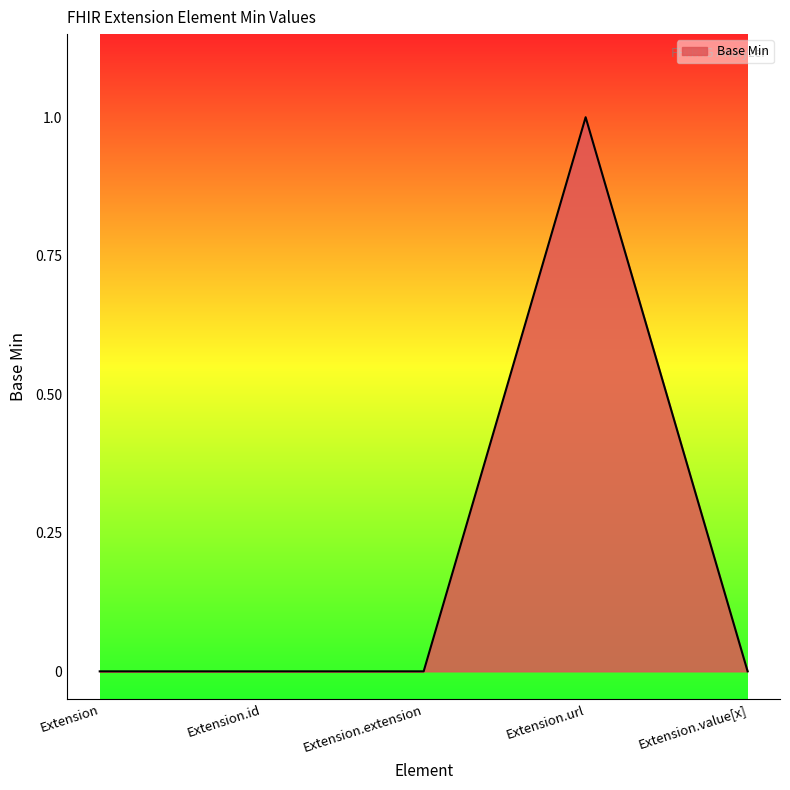

What is the difference between the values at Extension.url and Extension.extension?

1